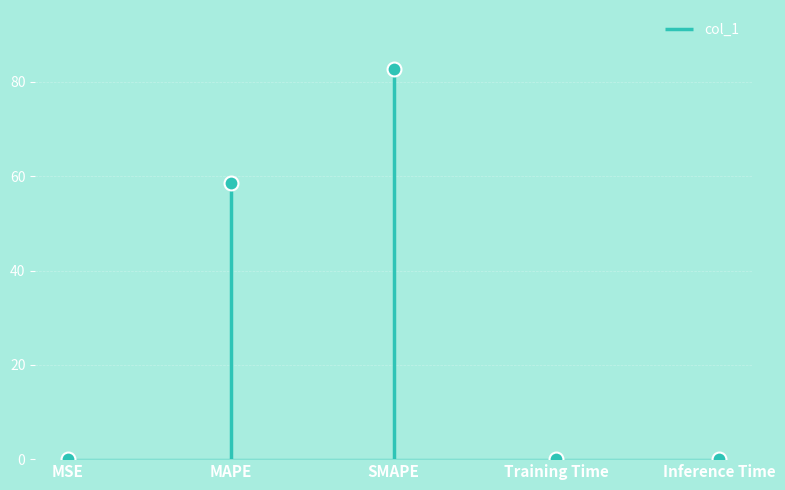

What is the sum of the values at Training Time and Inference Time?

0.2